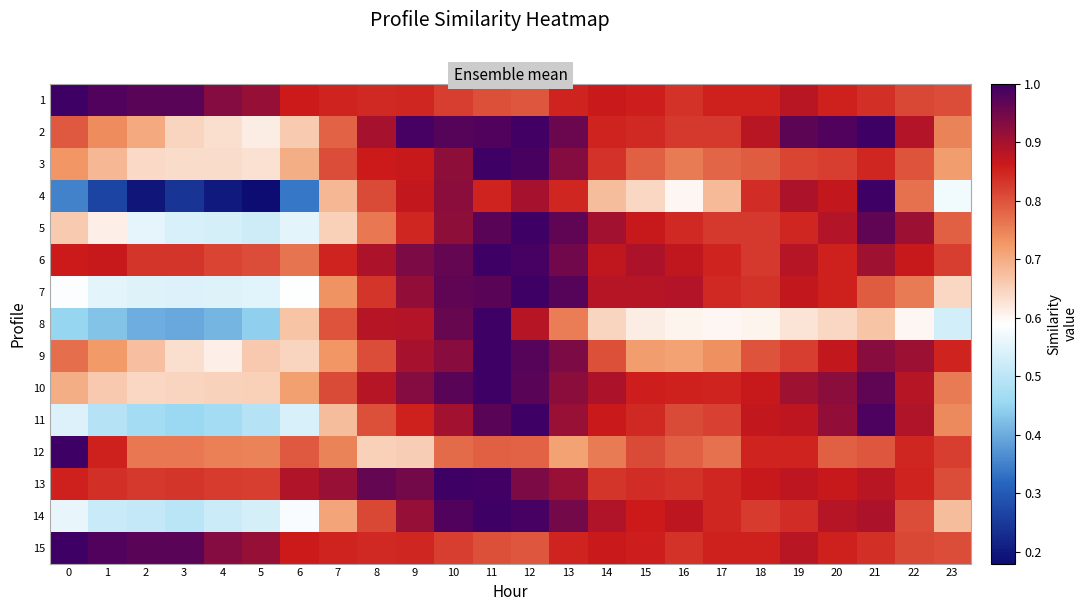

What is the spread (max minus min) of values at 5?

0.7